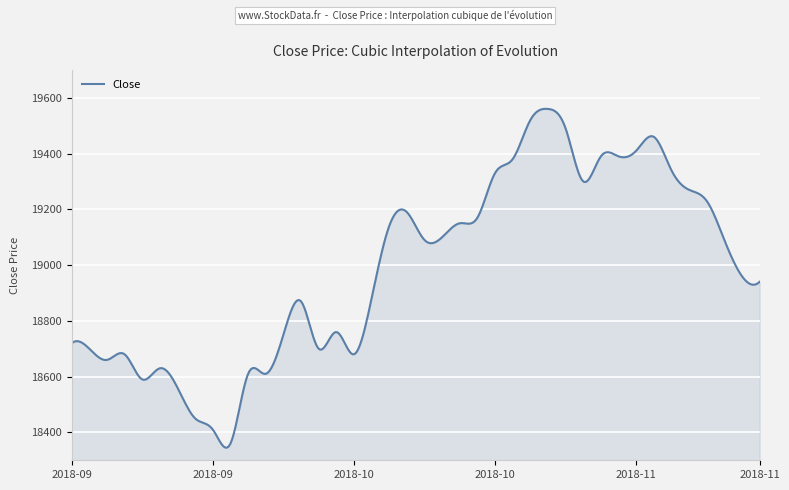

What is the maximum value shown in the chart?

19560.4